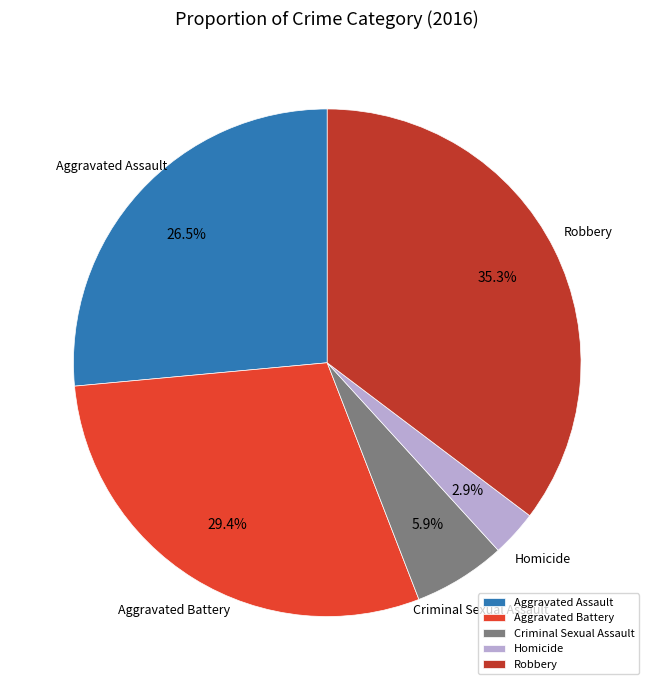

To the nearest percent, what is the average slice percentage?

20%